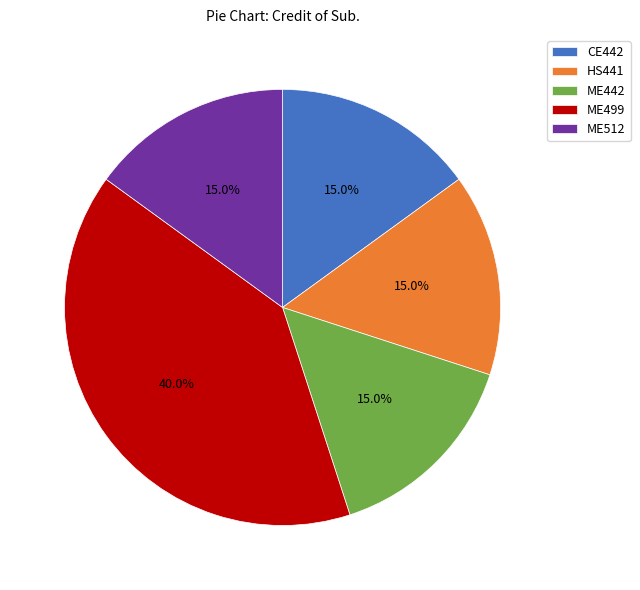

Combined, do ME499 and HS441 account for over 50%?

Yes